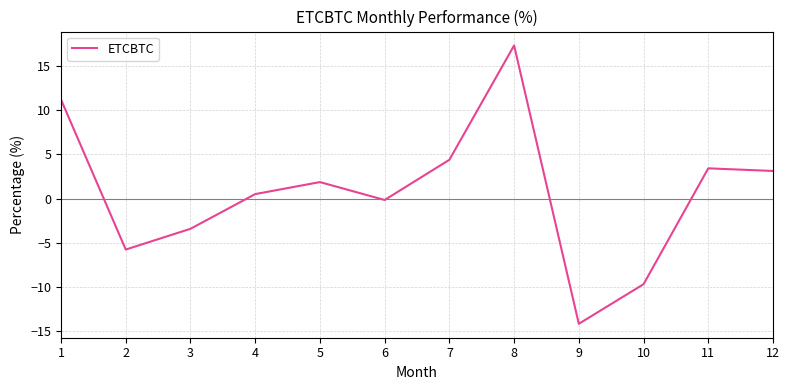

Read the value at 9.

-14.2